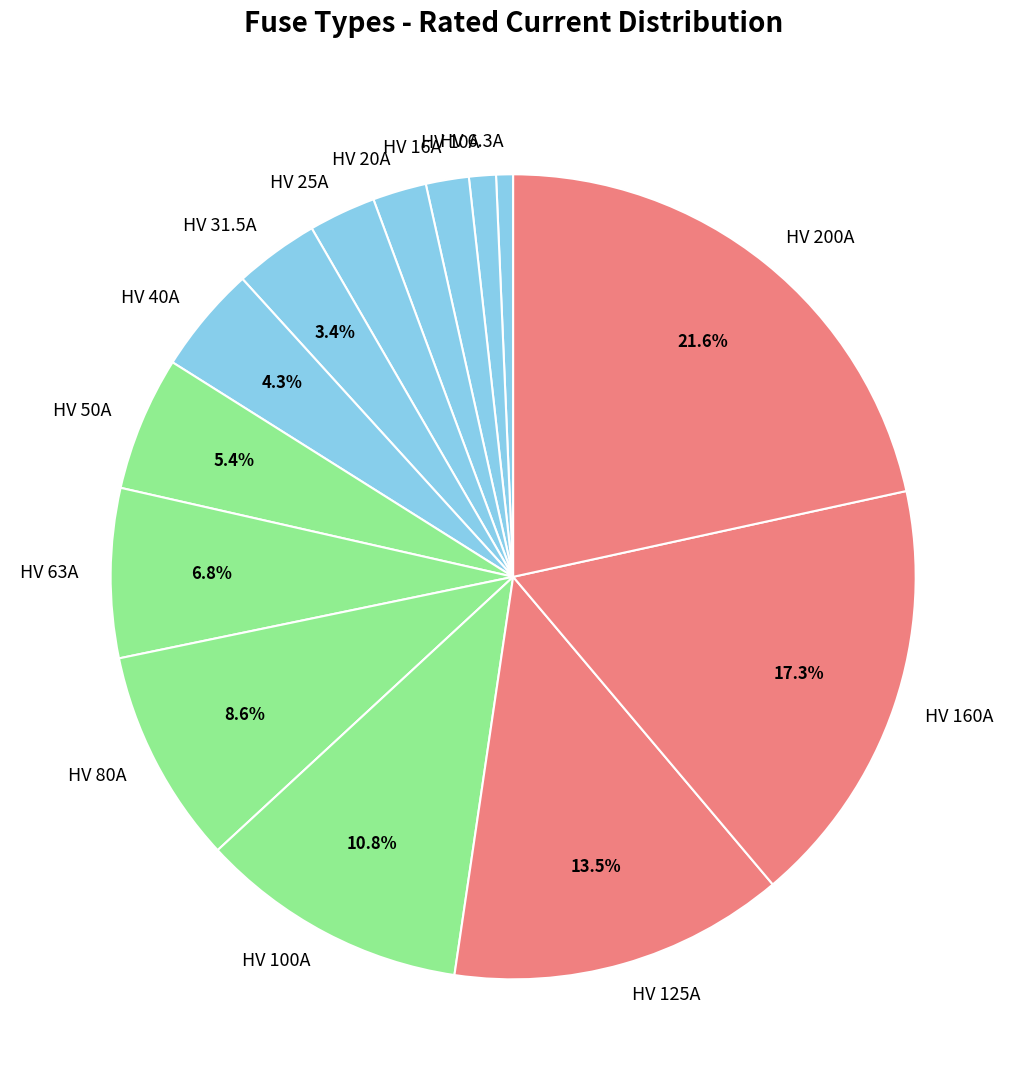

Which category has the biggest portion of the pie?

HV 200A